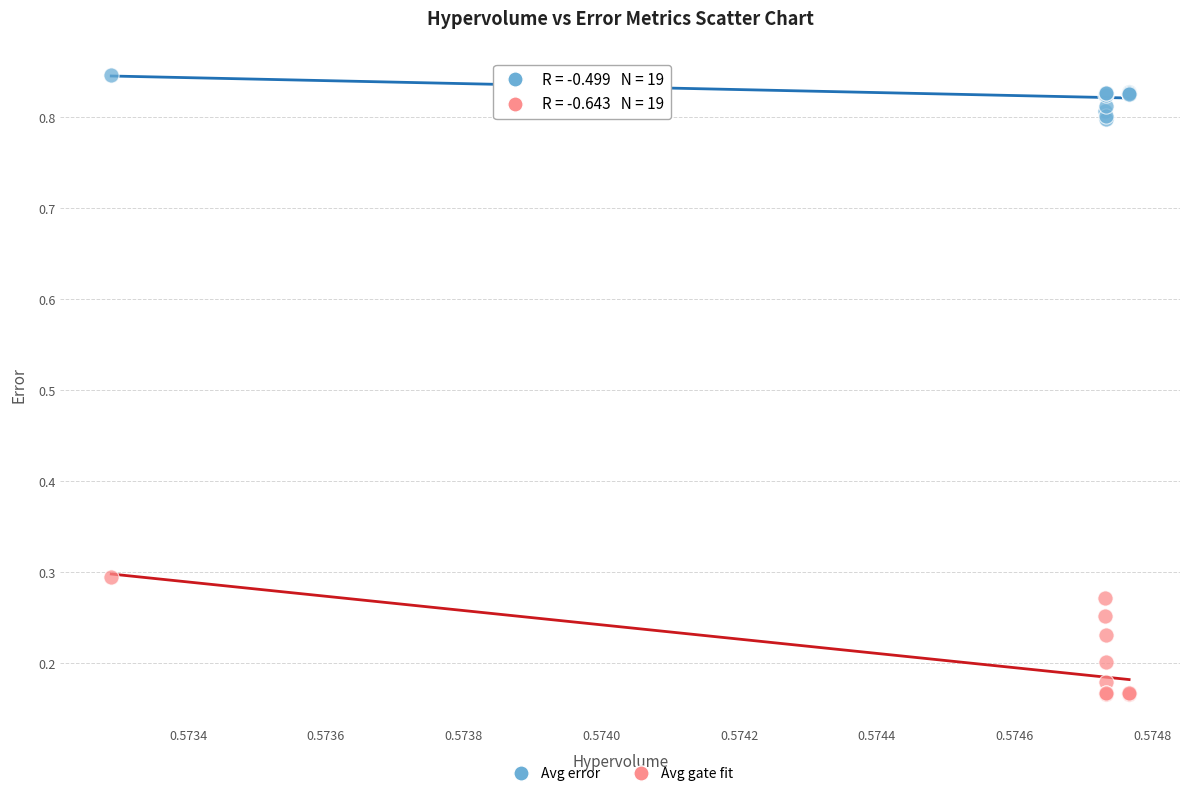

Which series has the widest spread of Y values?

Avg gate fit